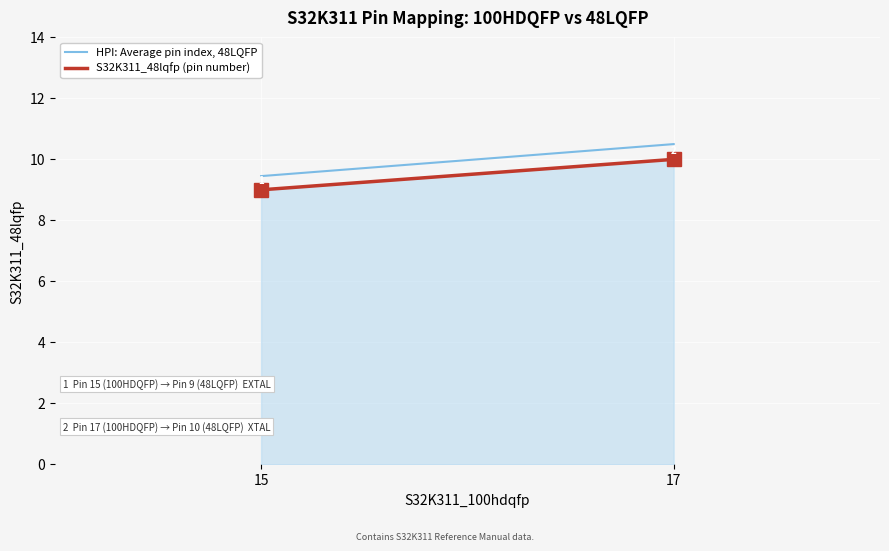

At which label does S32K311_48lqfp (pin number) reach its minimum?

15